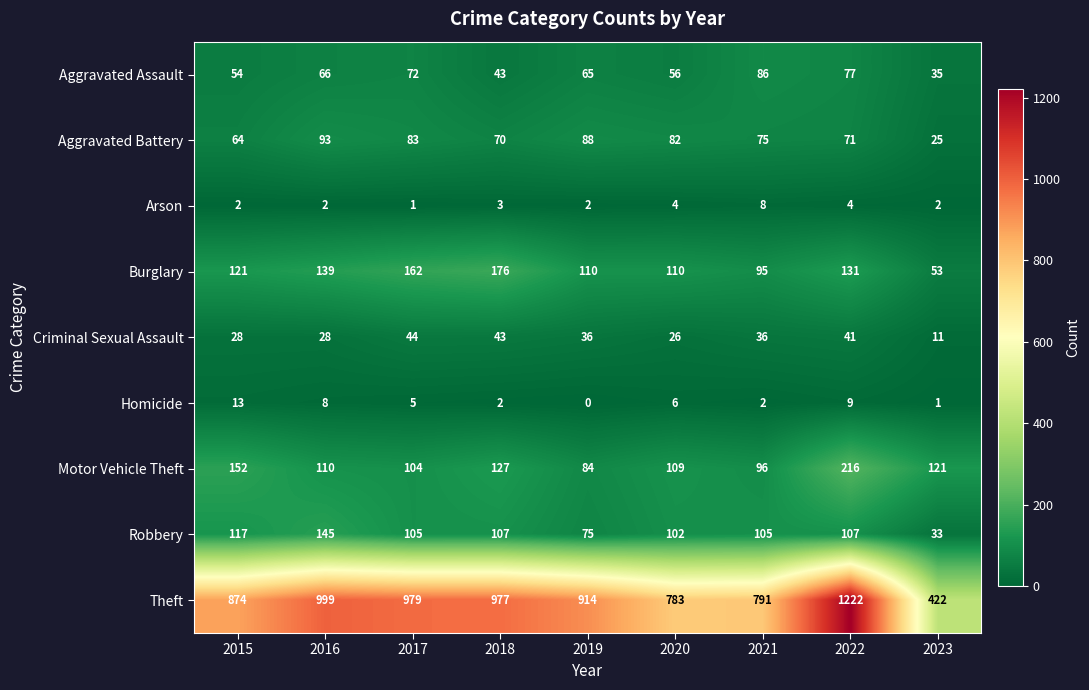

Which series has the largest total across all categories?

Theft